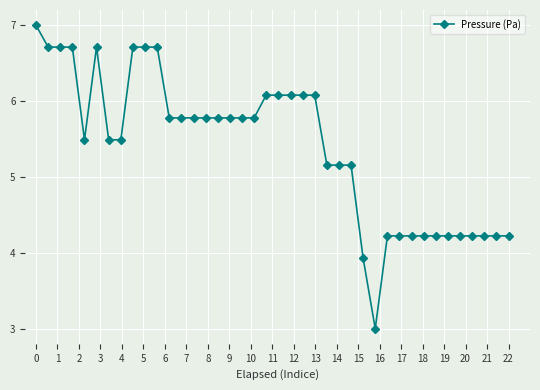

What is the greatest value displayed?

7.0